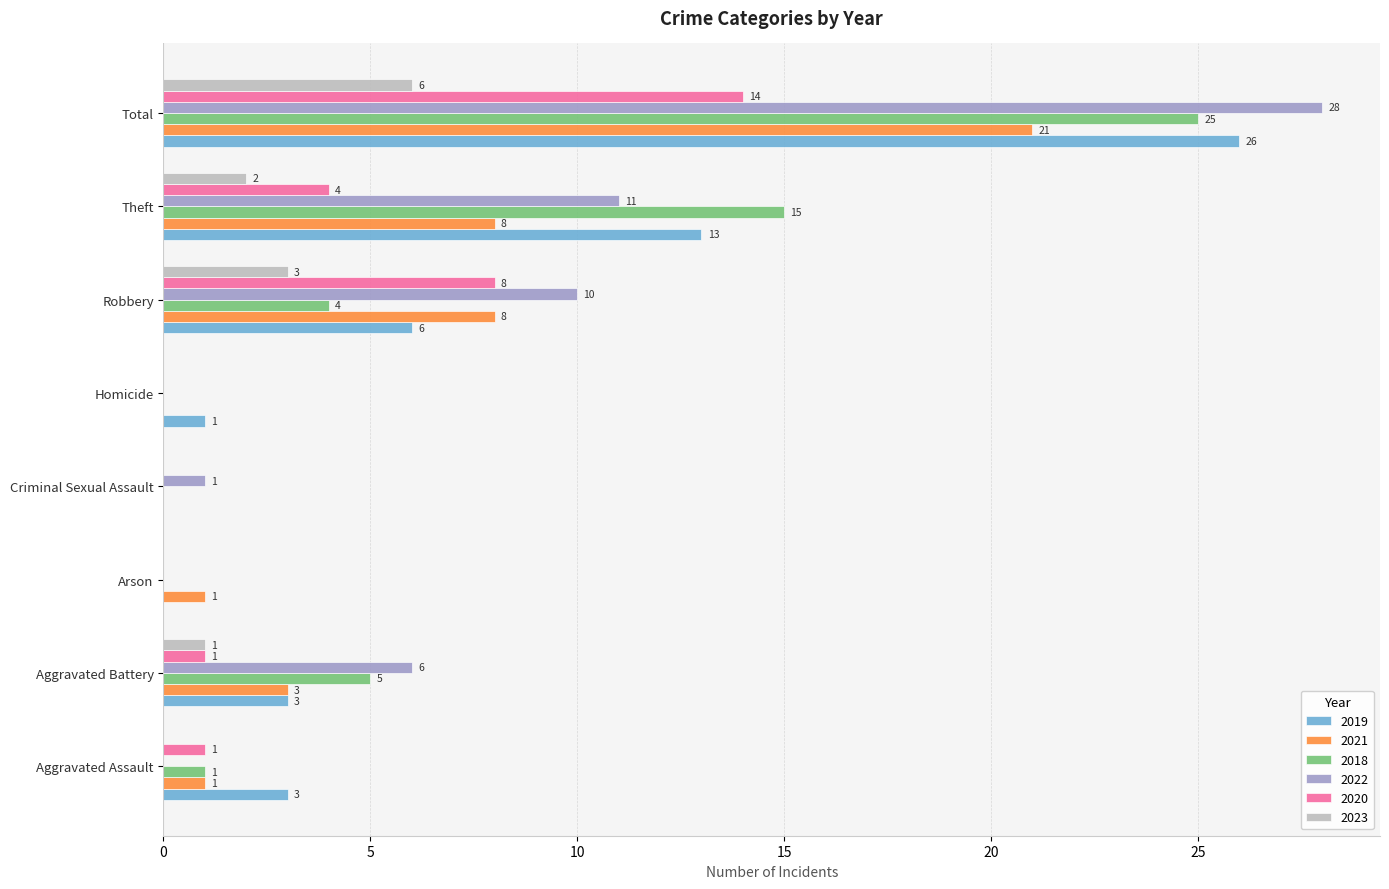

Which label corresponds to the largest value in the chart?

Total